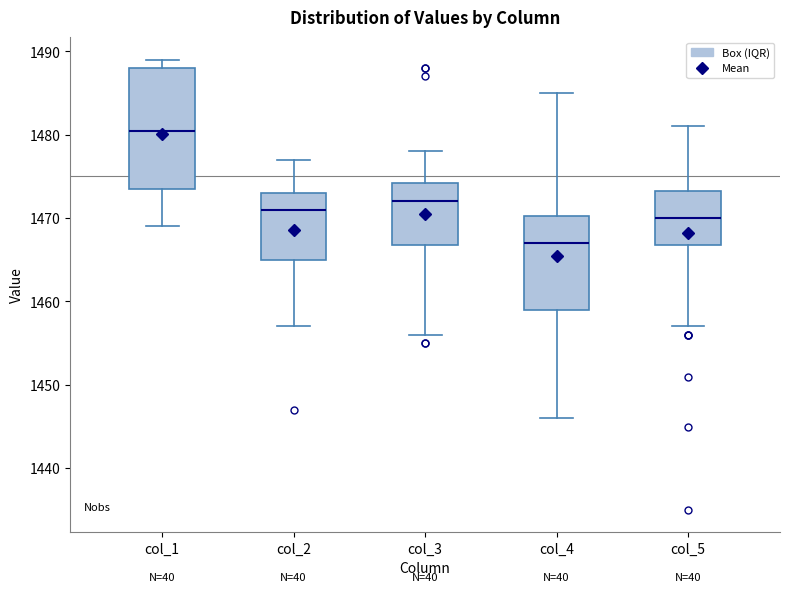

Reading left to right, transcribe this box plot: for each box, give where its median line is, the range the box spans, and where its two whiskers end, as read against the y-axis. The values are not printed on the chart, so give them approximately, as read against the axis.

col_1: median 1481, box 1474 to 1488, whiskers 1469 to 1489
col_2: median 1471, box 1465 to 1473, whiskers 1457 to 1477
col_3: median 1472, box 1467 to 1474, whiskers 1456 to 1478
col_4: median 1467, box 1459 to 1470, whiskers 1446 to 1485
col_5: median 1470, box 1467 to 1473, whiskers 1457 to 1481